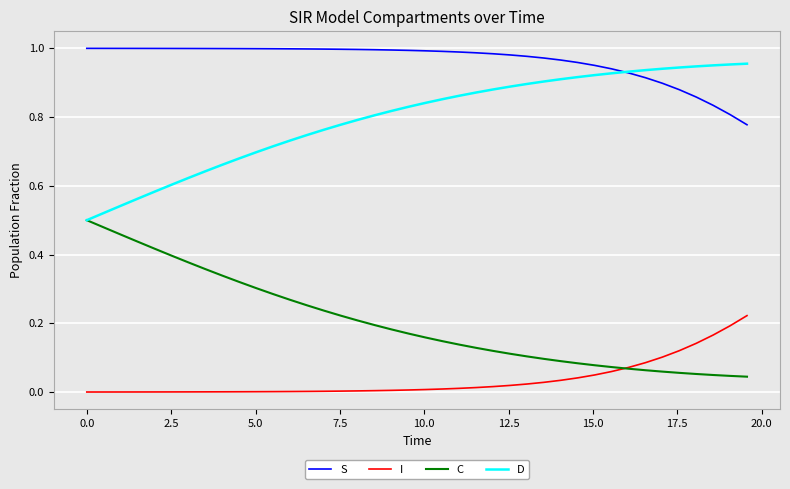

Which series has the largest total across all categories?

S